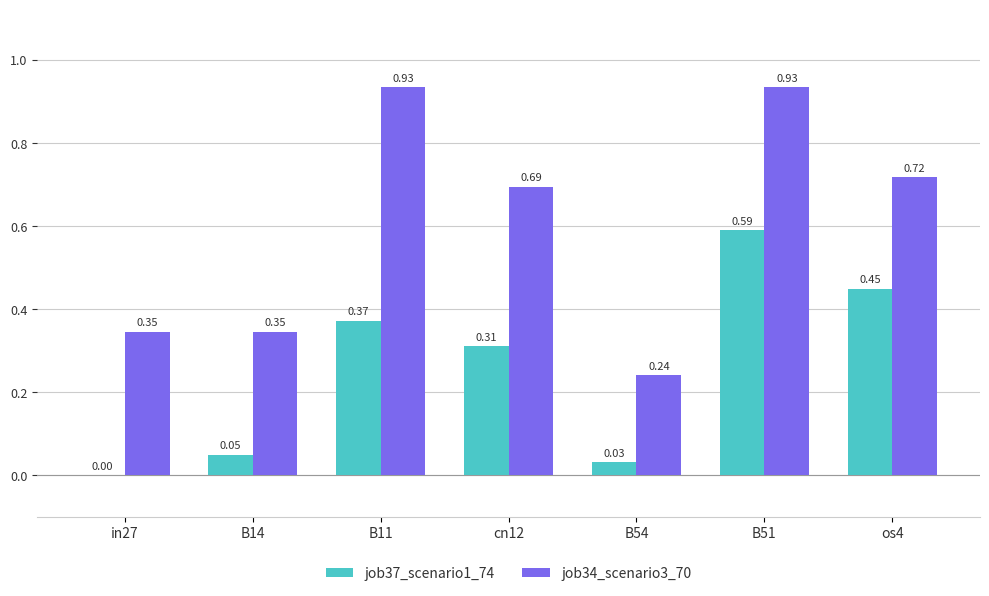

Are the bars horizontal?

No